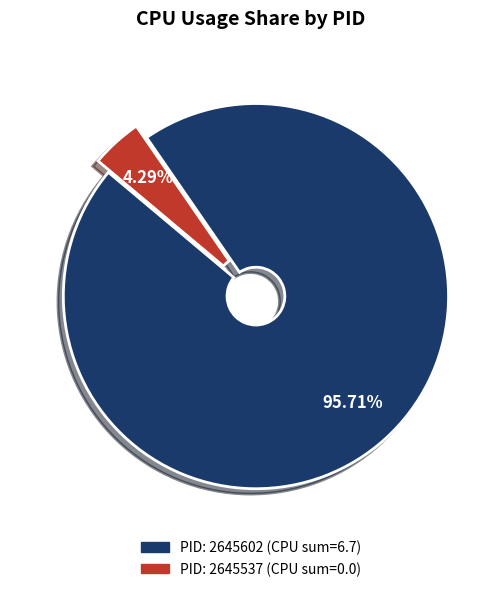

How many slices are in this pie chart?

2